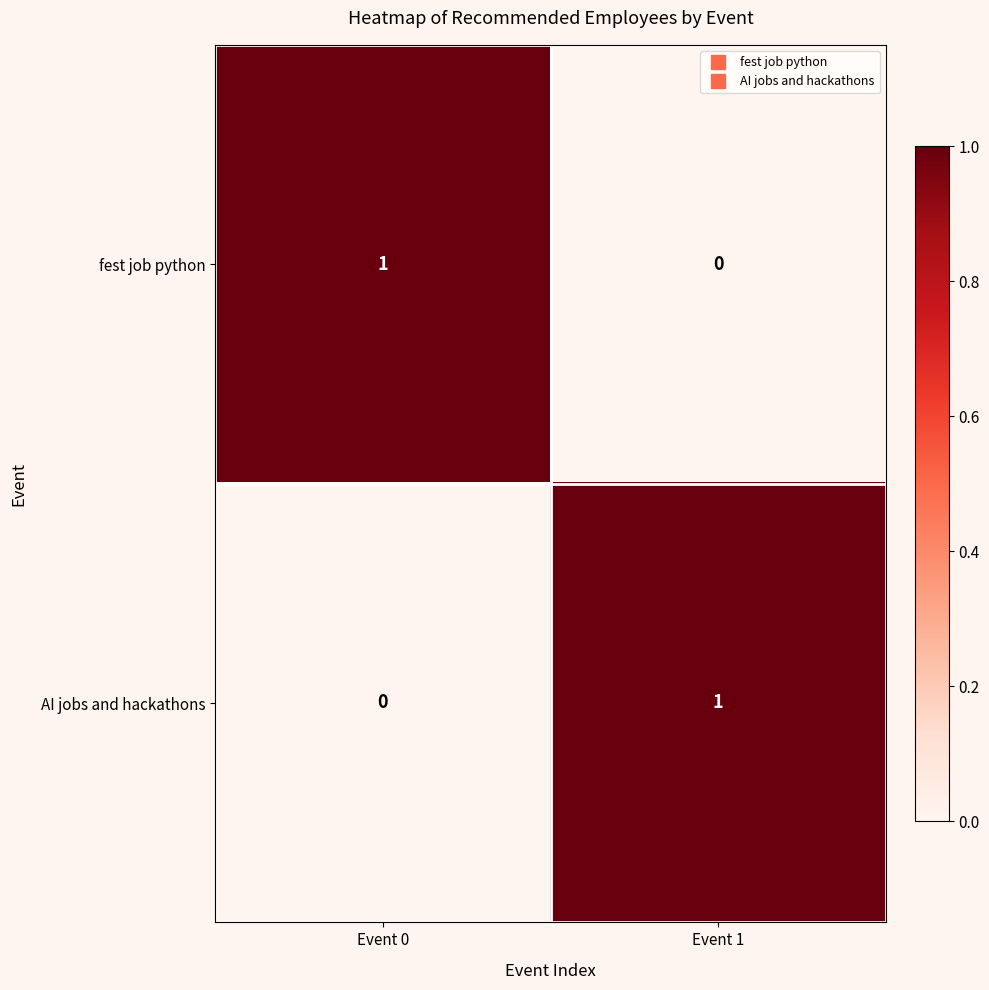

Where is AI jobs and hackathons nearest to the value 0?

Event 0